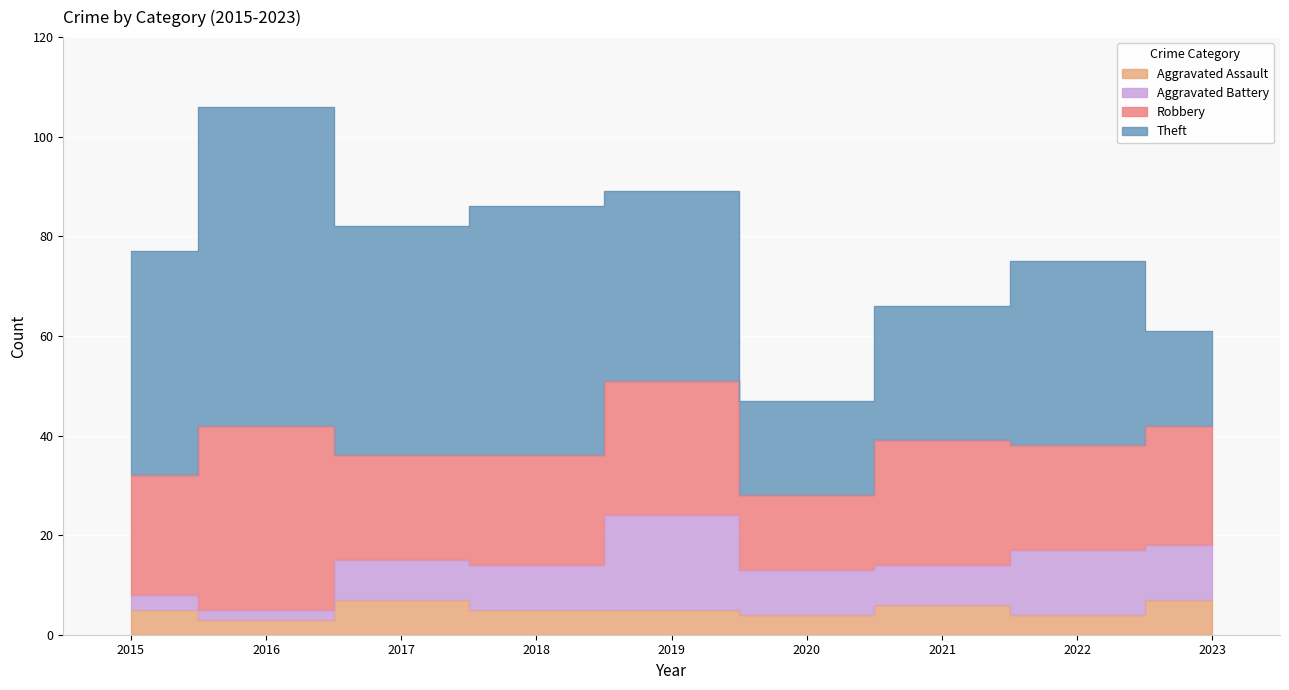

What is the value of the Robbery point at the 9th from the left?

24